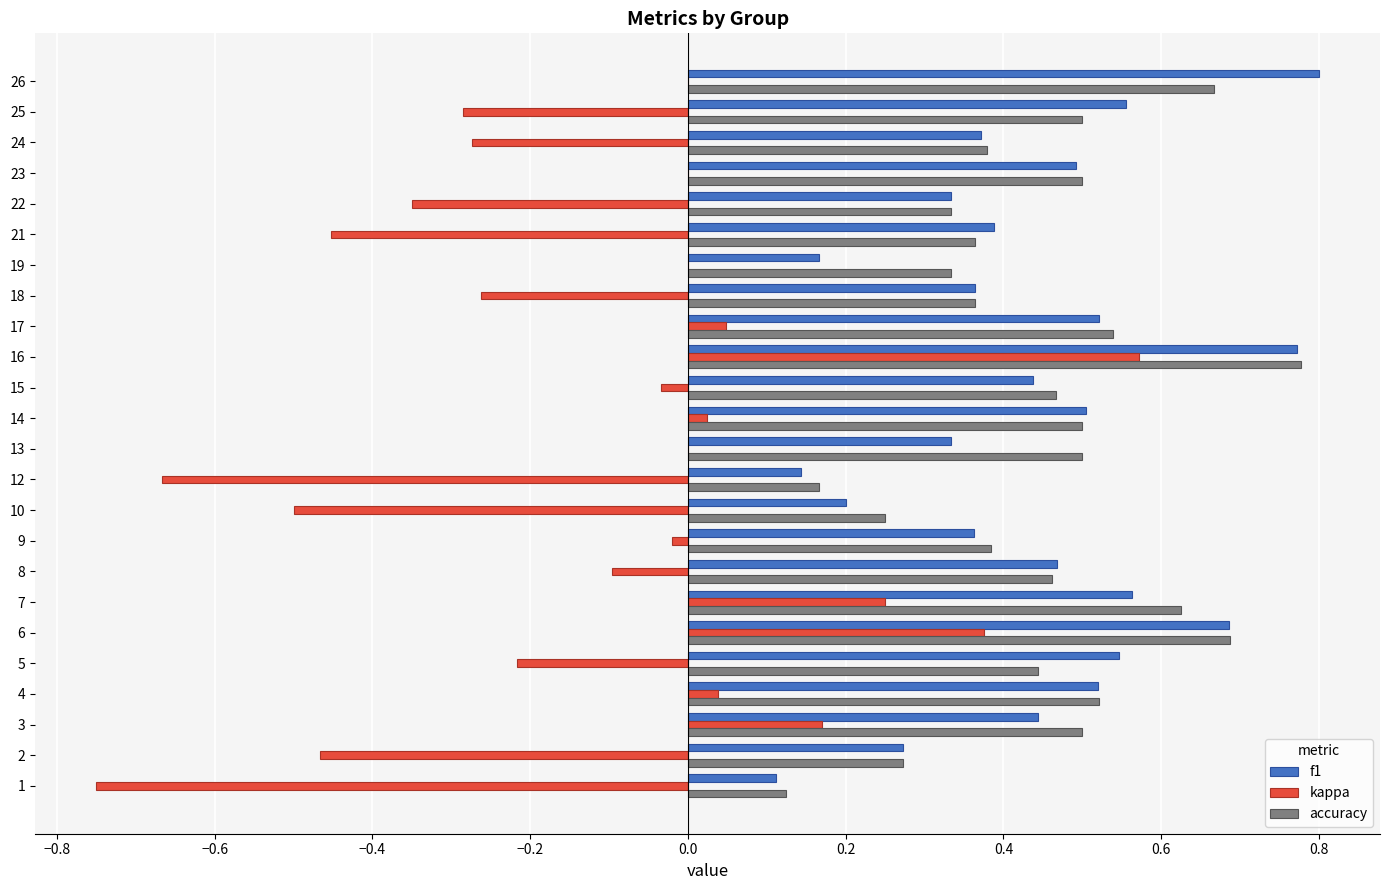

Is the value of accuracy at 17 greater than the value of f1 at 22?

Yes